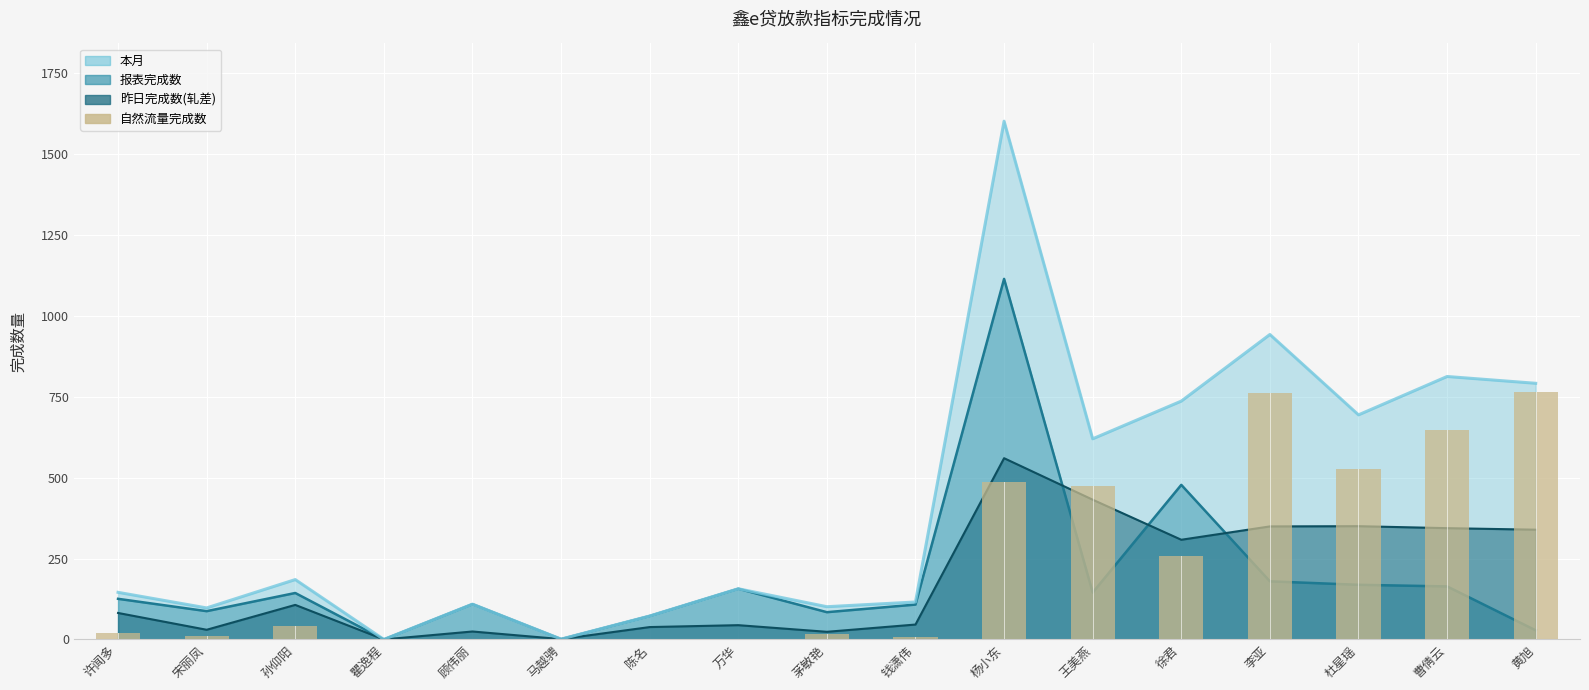

At which category does the chart reach its minimum across all series?

瞿逸程